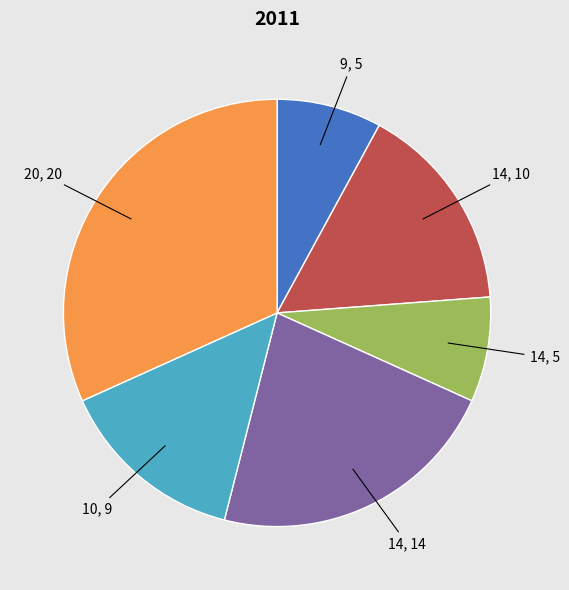

Is there any slice that represents more than half of the pie?

No